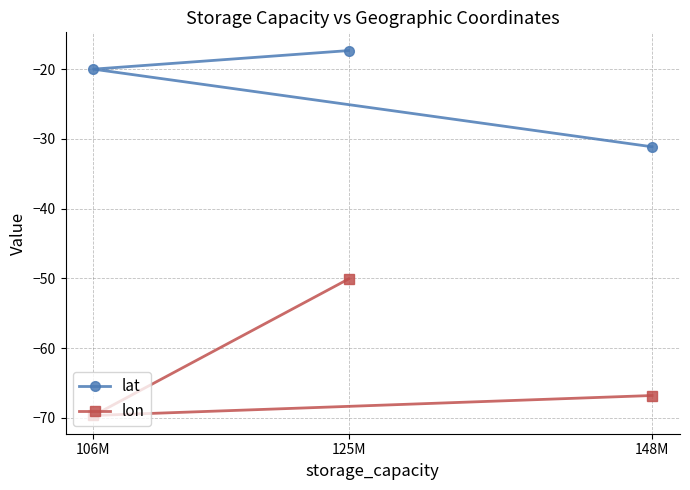

The value of lon at 106M is -69.7. True or false?

True